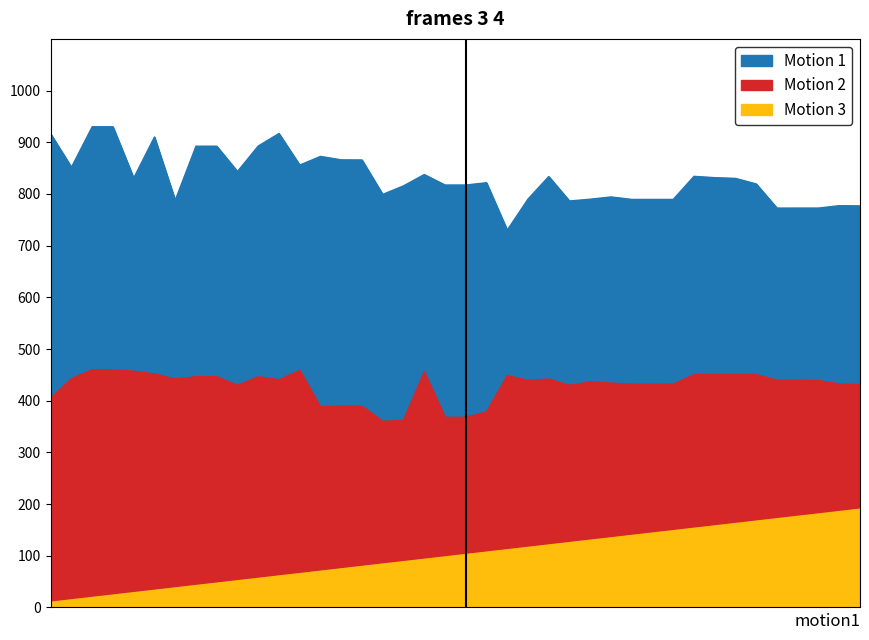

The value of lon at 22 is 777.0. True or false?

False